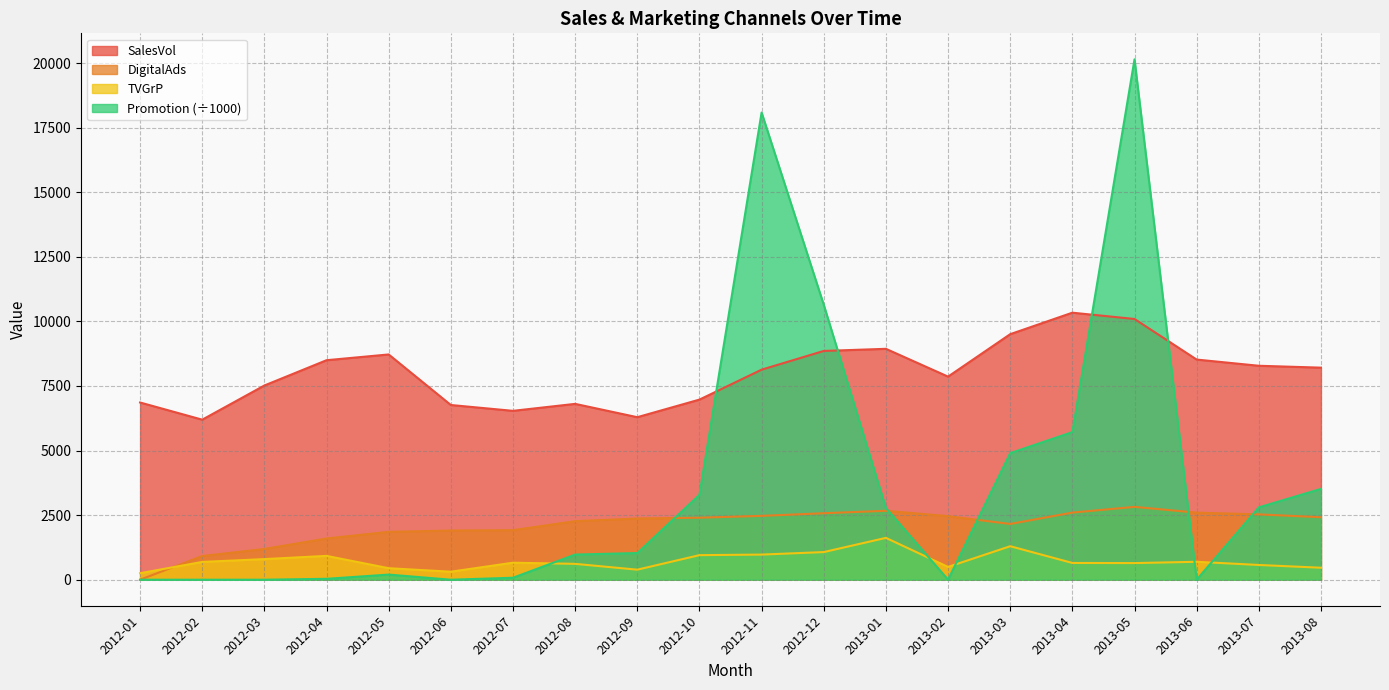

List the labels in order of DigitalAds value, largest first.

2013-05, 2013-01, 2013-04, 2013-06, 2012-12, 2013-07, 2012-11, 2013-02, 2013-08, 2012-10, 2012-09, 2012-08, 2013-03, 2012-07, 2012-06, 2012-05, 2012-04, 2012-03, 2012-02, 2012-01